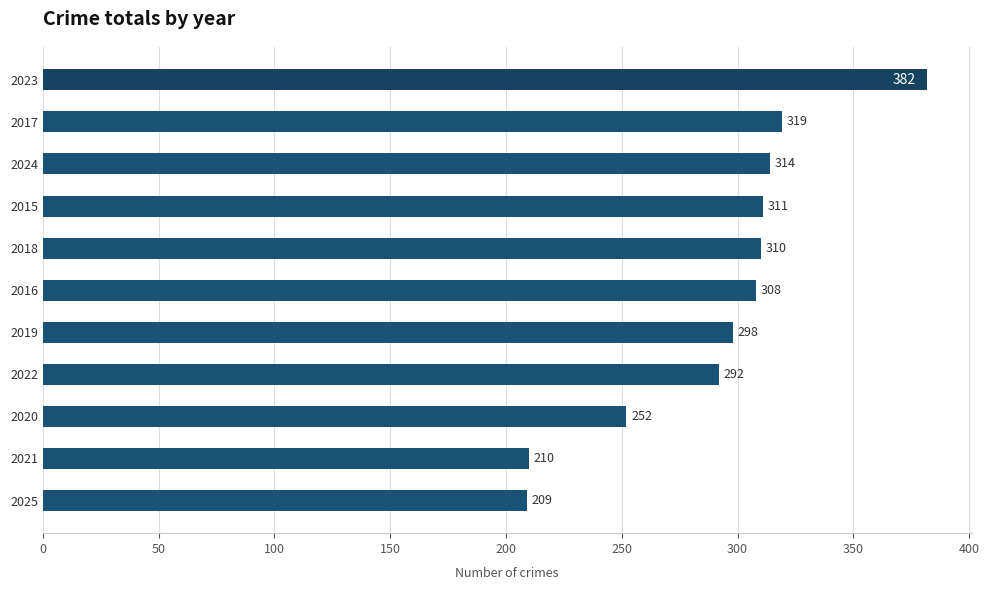

Reading top to bottom, transcribe all the data shown in this chart.

2023=382	2017=319	2024=314	2015=311	2018=310	2016=308	2019=298	2022=292	2020=252	2021=210	2025=209